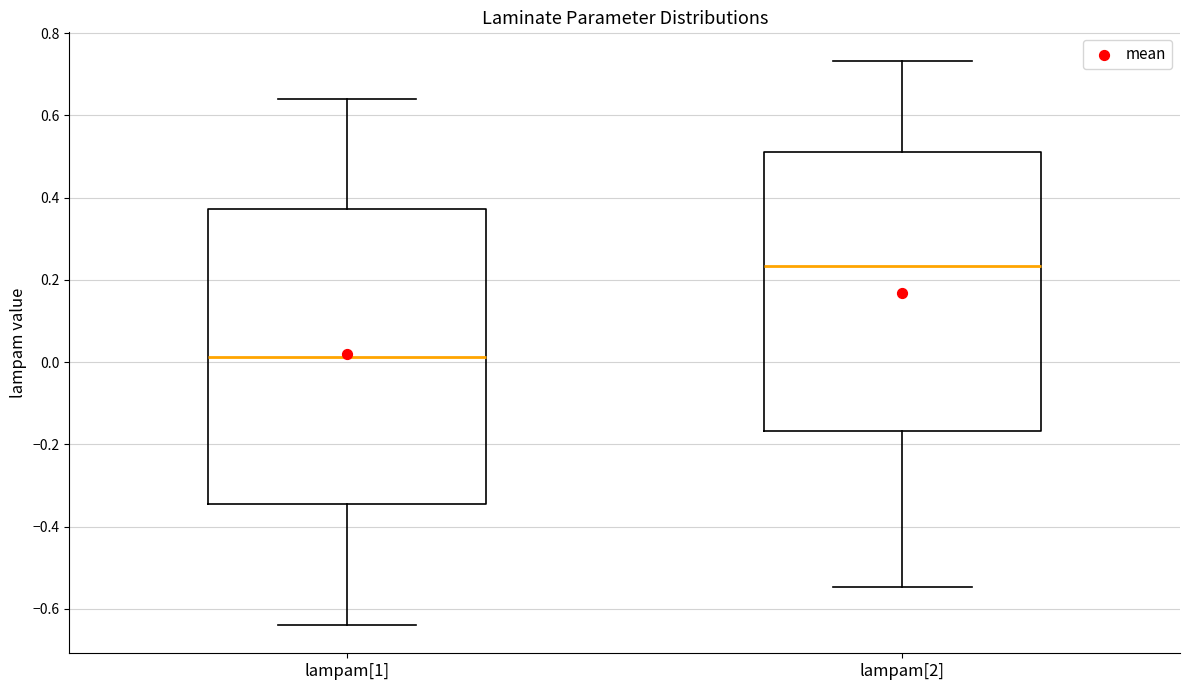

Reading left to right, read every box against the y-axis: the position of its median line, the range the box covers, and the ends of its whiskers. The values are not printed on the chart, so give them approximately, as read against the axis.

lampam[1]: median 0.02, box -0.34 to 0.38, whiskers -0.64 to 0.64
lampam[2]: median 0.24, box -0.16 to 0.52, whiskers -0.54 to 0.74